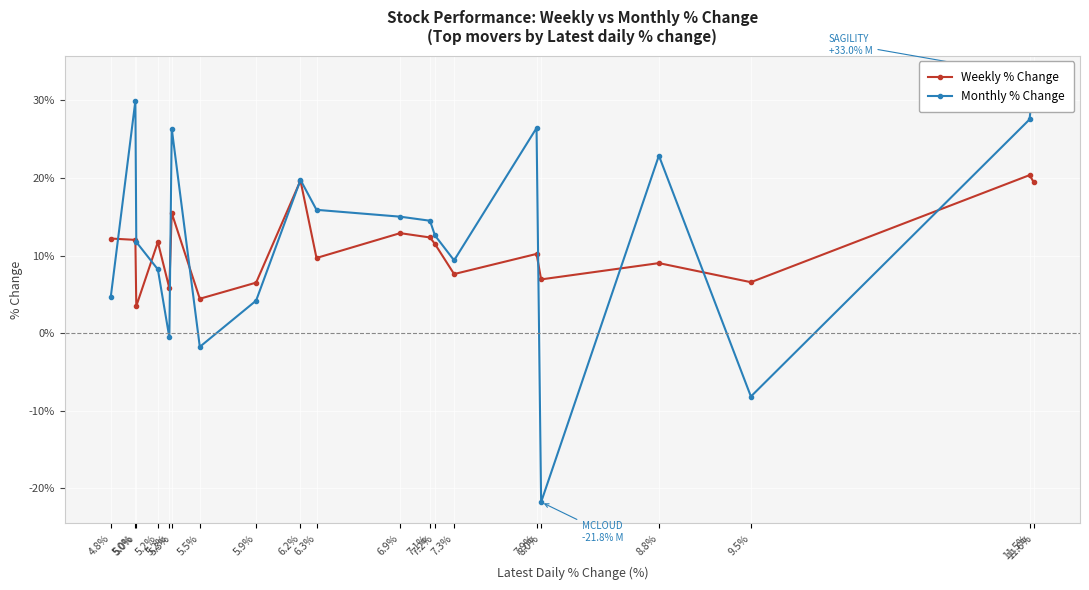

Does the chart display data point markers on the line(s)?

Yes